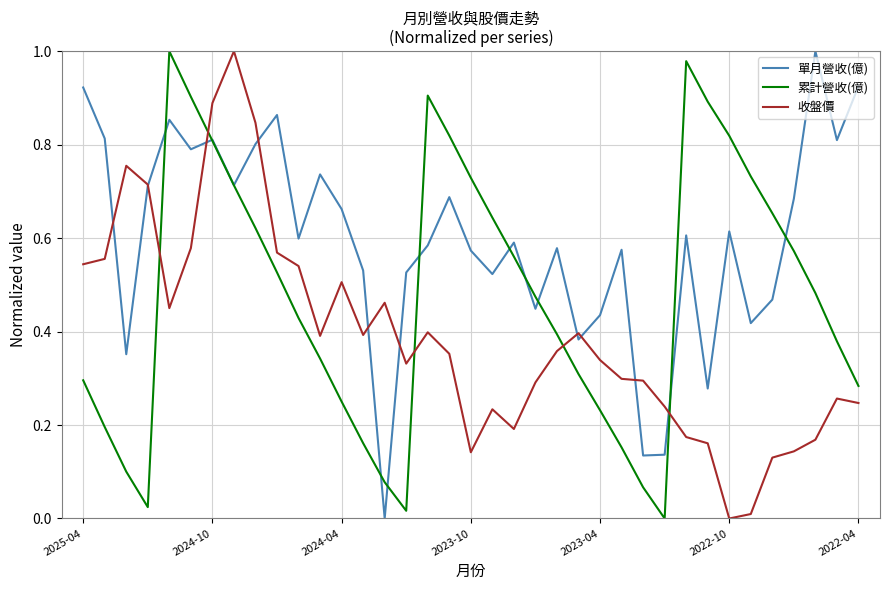

List the series in order of their overall mean, lowest first.

收盤價, 累計營收(億), 單月營收(億)